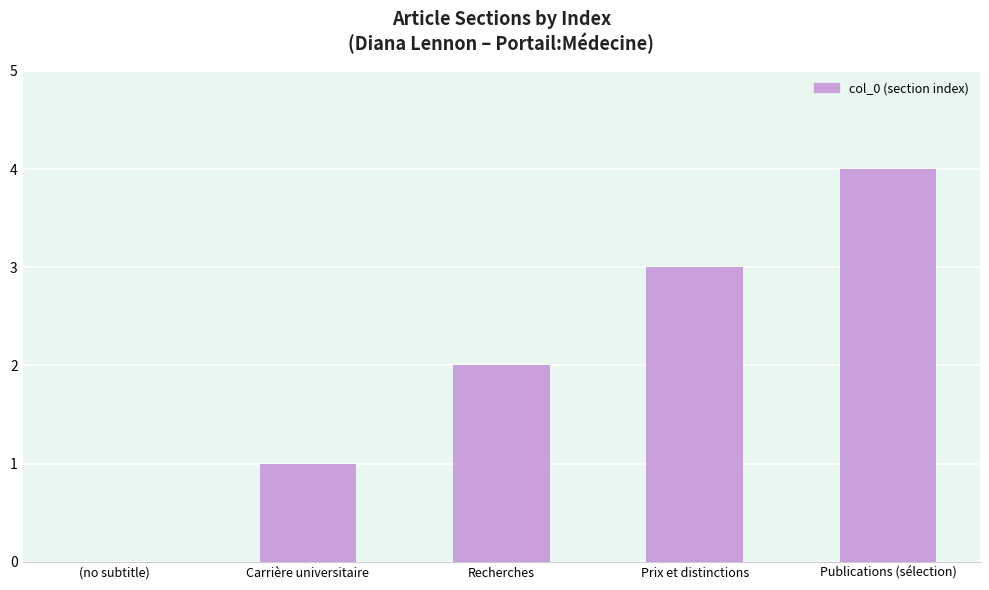

What is the sum of all values?

10